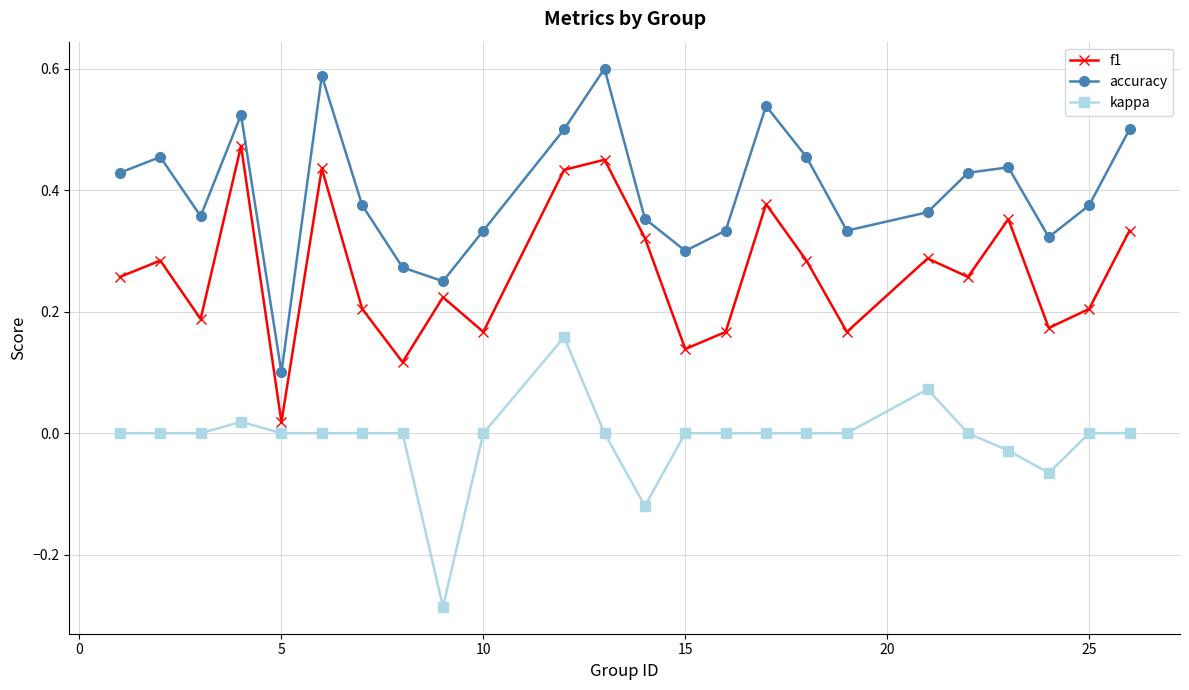

Rank the series by their average value, from lowest to highest.

kappa, f1, accuracy